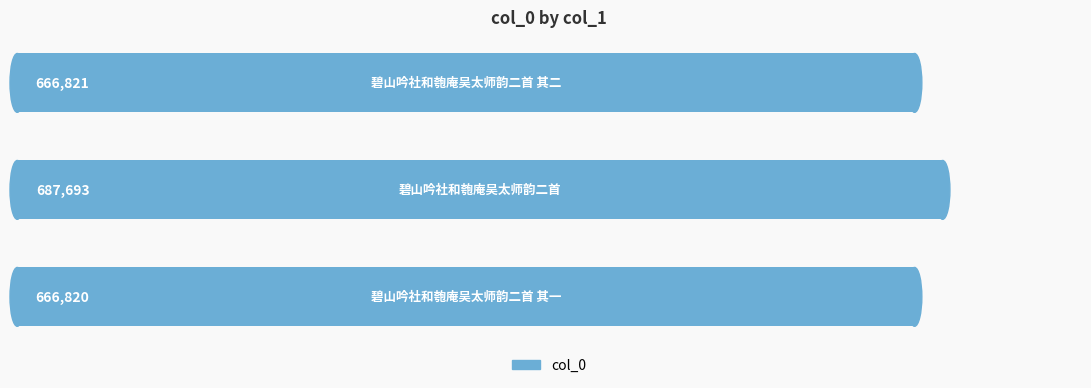

Reading top to bottom, extract all data points from this chart.

666821	687693	666820